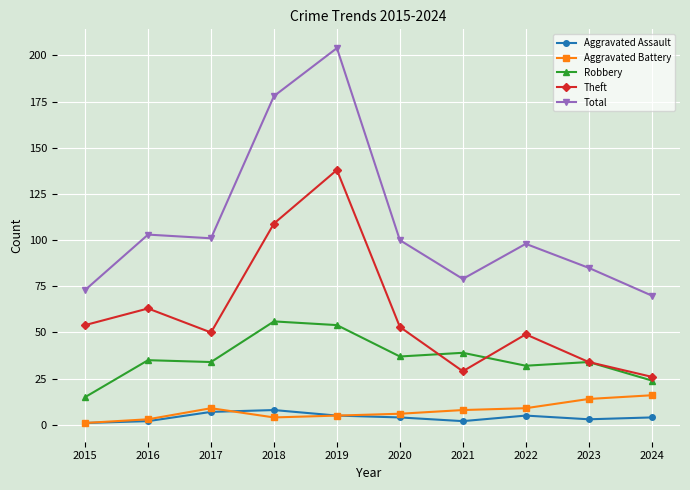

What is the spread (max minus min) of values at 2021?

77